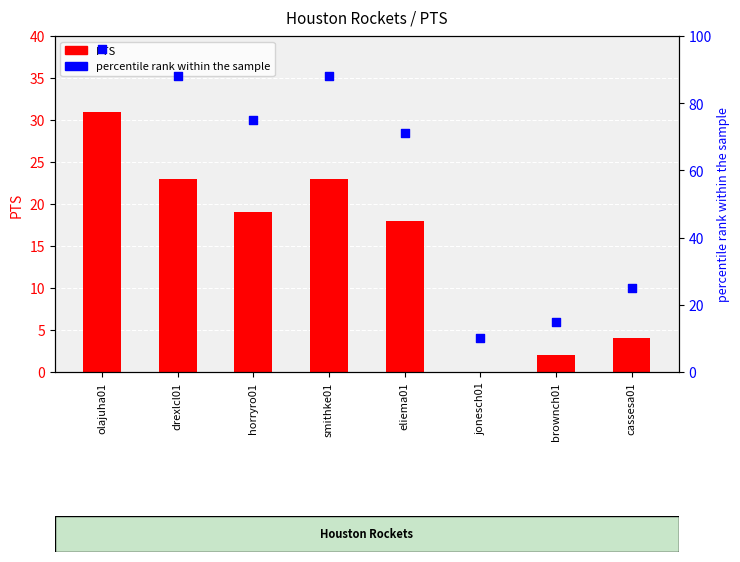

Which series has the largest total across all categories?

percentile rank